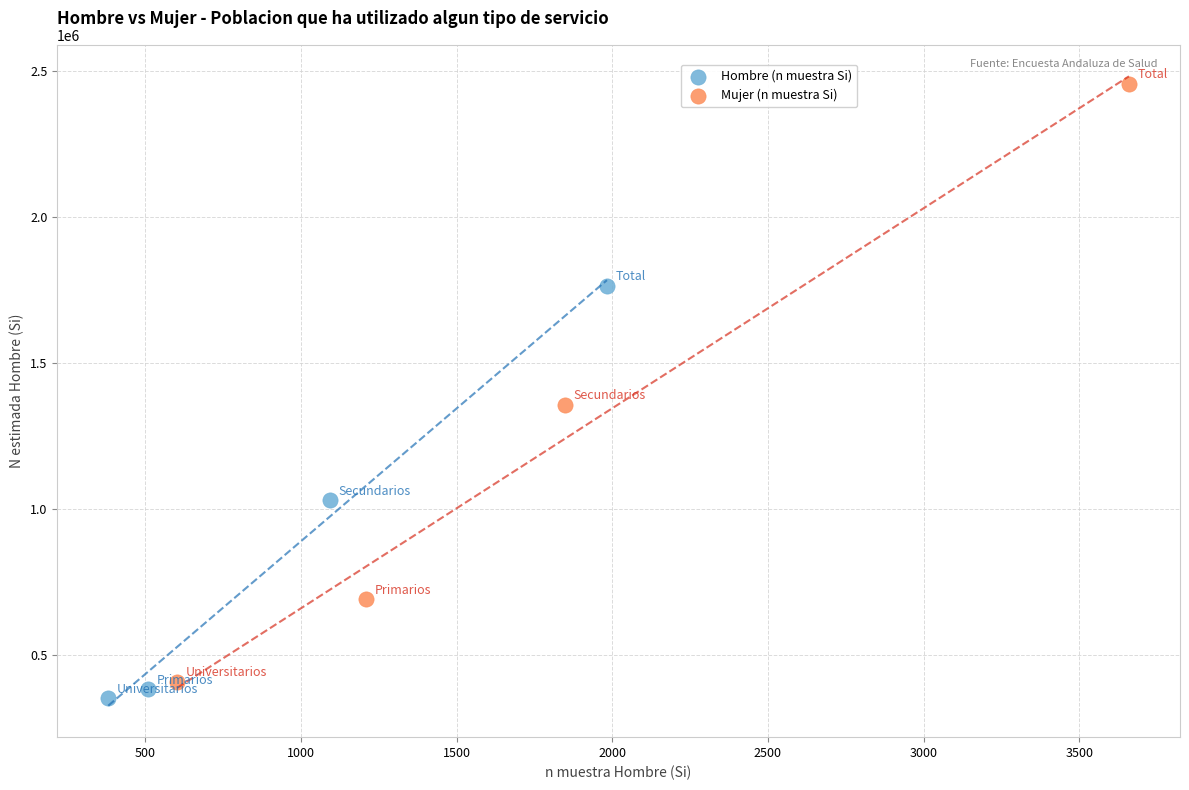

What are all the series names shown in the legend?

Hombre (n muestra Si), Mujer (n muestra Si)